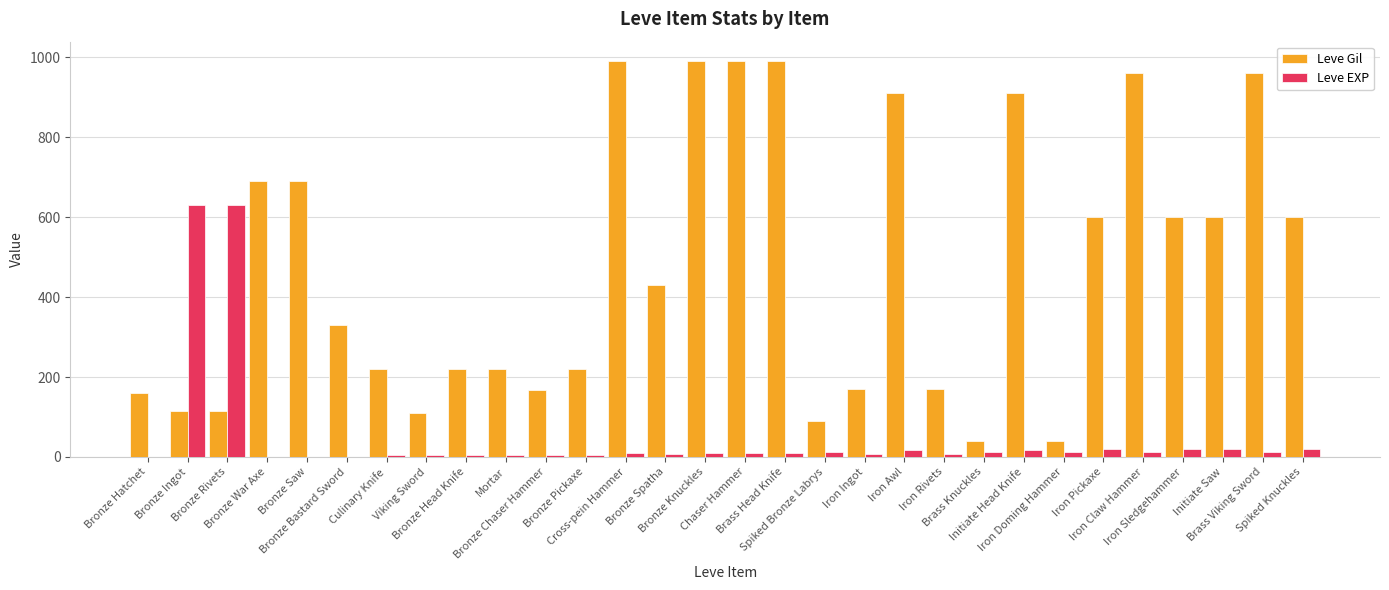

Which series has the largest total across all categories?

Leve Gil